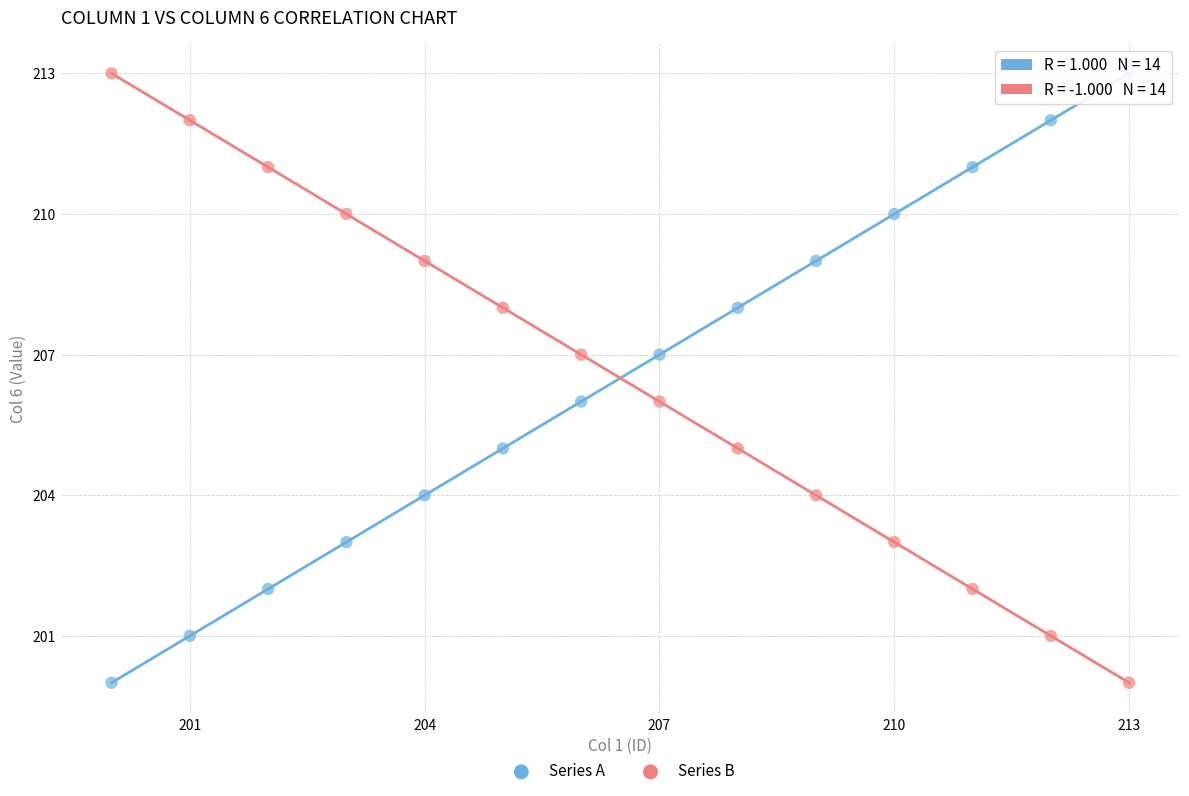

What is the X range (max minus min) for the scatter plot?

13